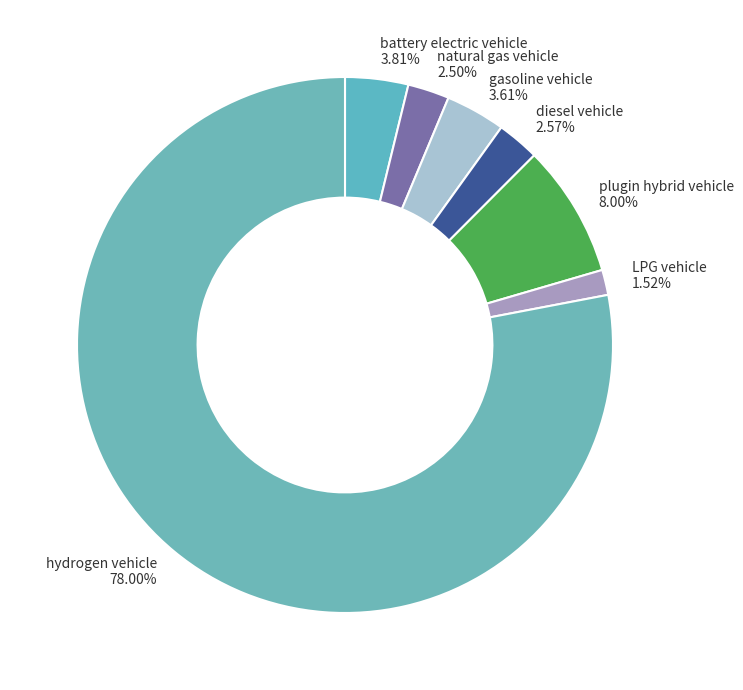

How much of the chart is everything except diesel vehicle?

97.4%